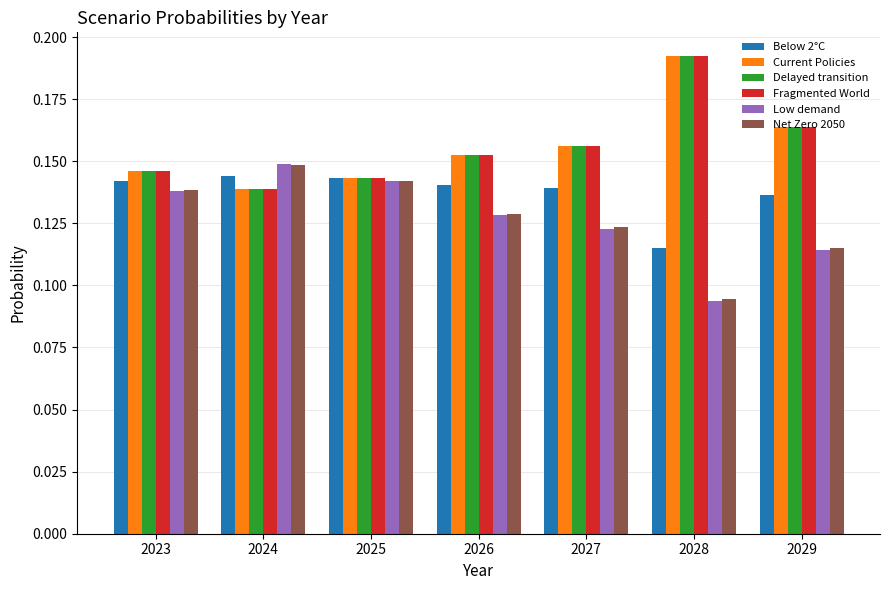

What is the sum of all Low demand values?

0.9